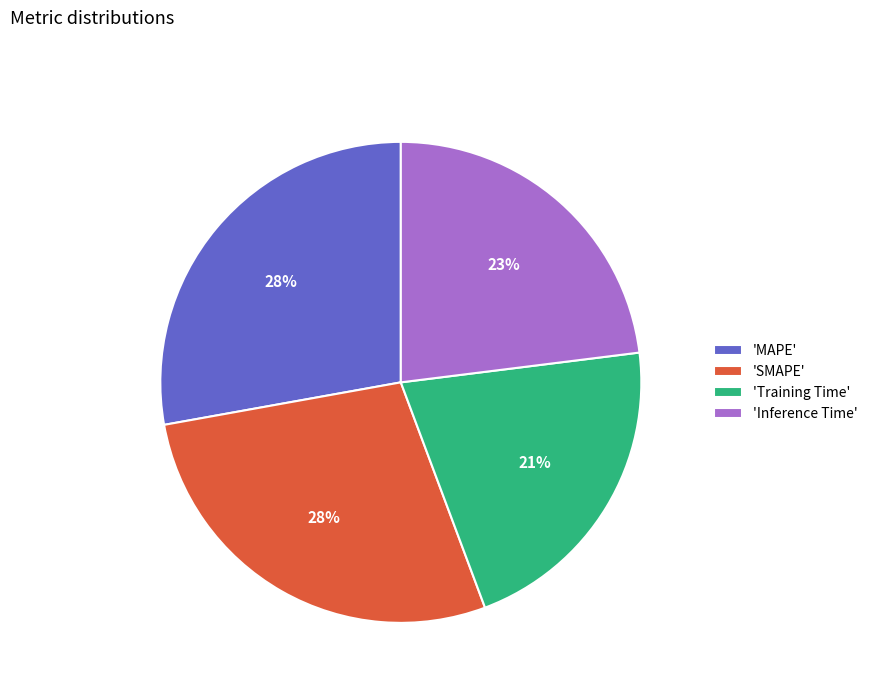

True or false: 'MAPE' accounts for 28% of the total.

True